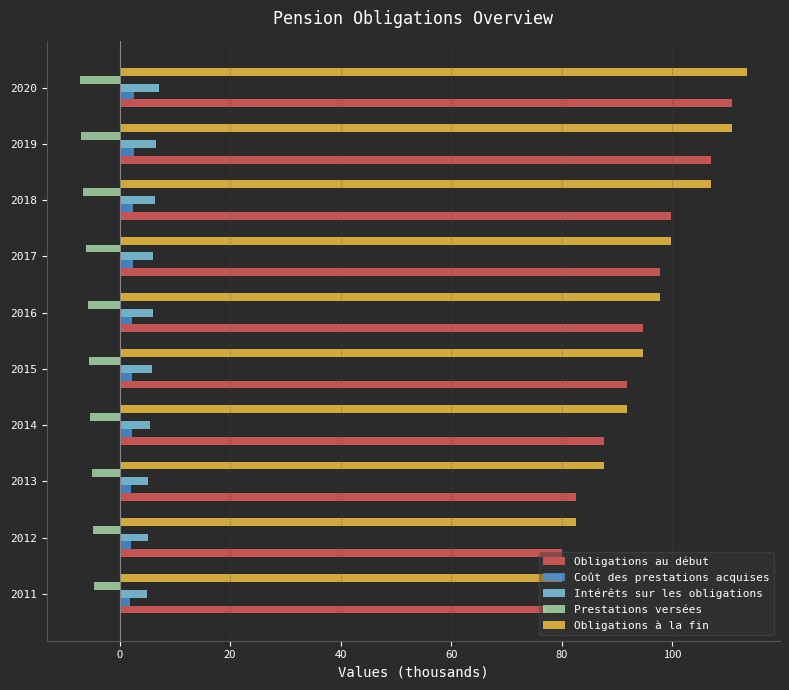

True or false: Obligations à la fin has a value of 91.9 at 2014.

True